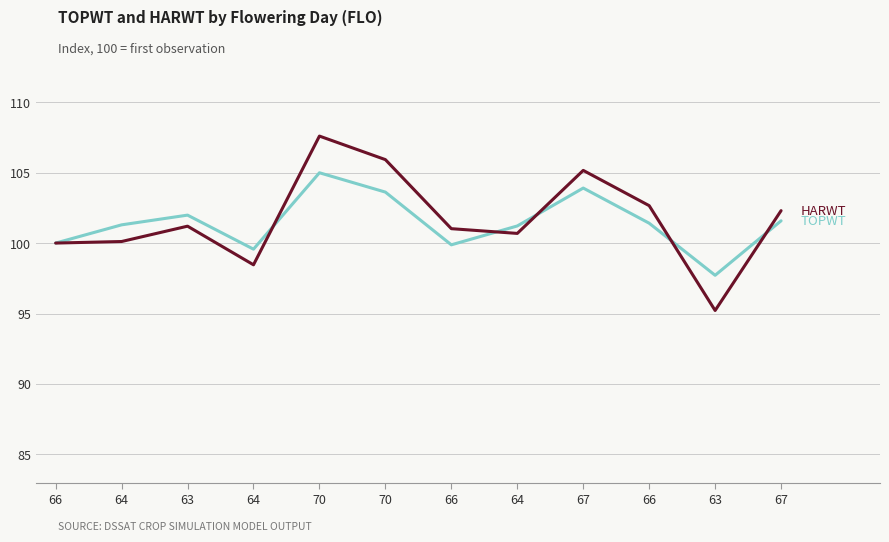

Does the chart have visible grid lines?

Yes